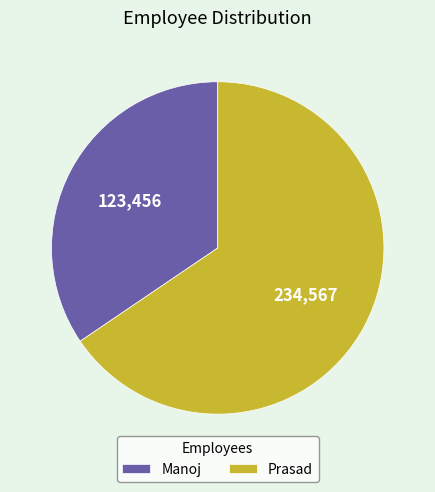

Is Manoj the majority of the pie?

No